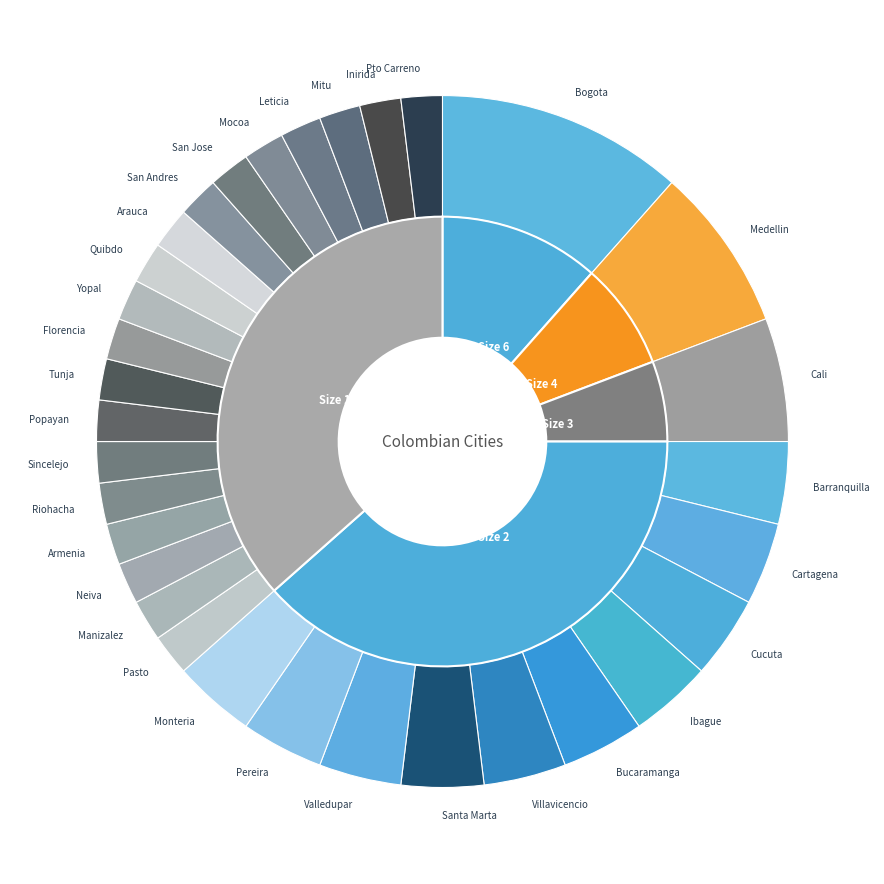

The 1 slice represents 1% of the pie. True or false?

False